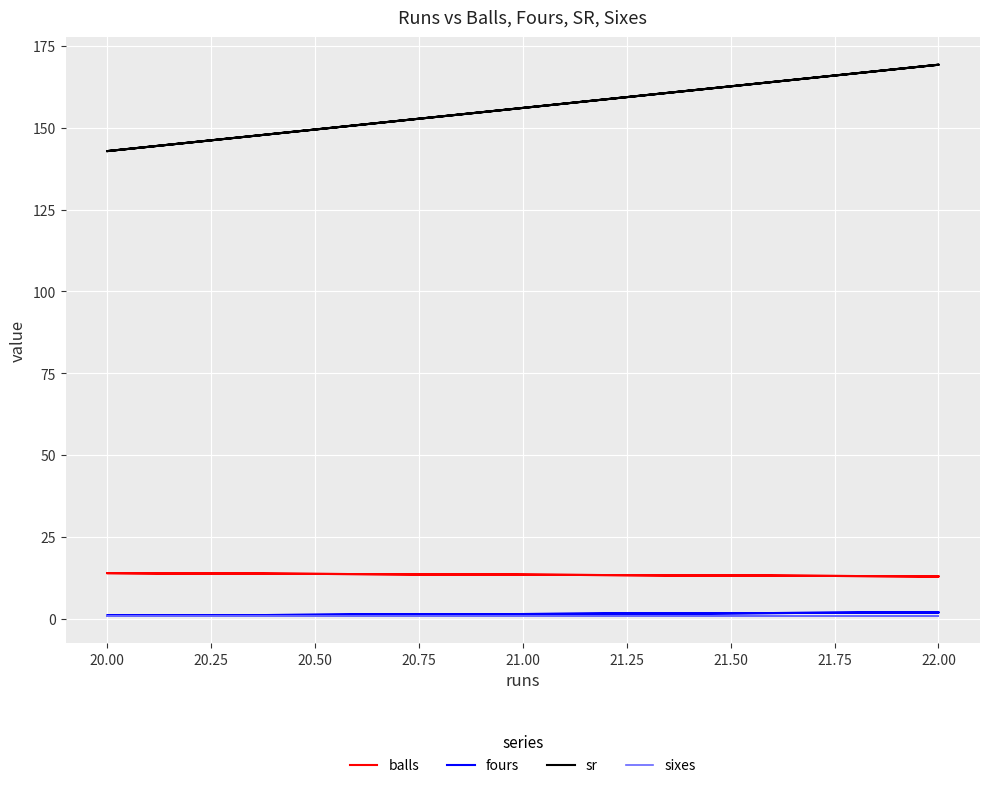

True or false: balls and sr cross at least once.

False